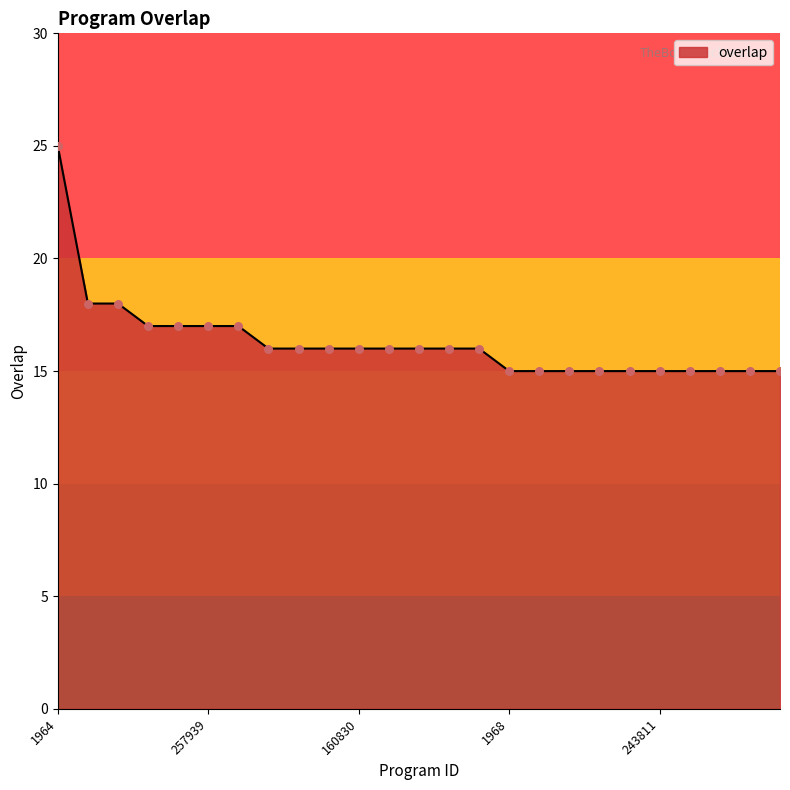

What is the maximum value shown in the chart?

25